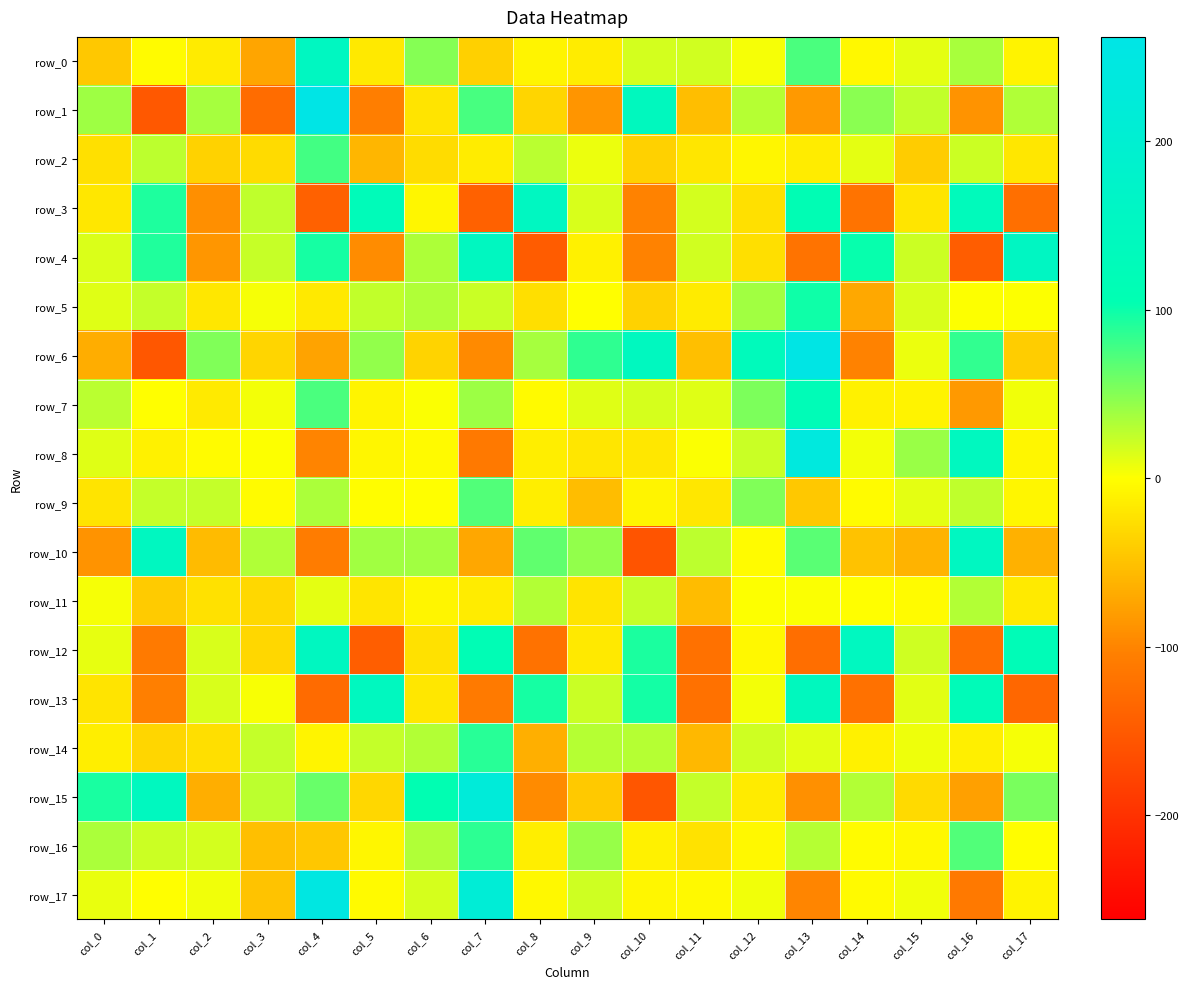

Reading left to right, list all the values displayed in this chart.

row_0: -44.6	-2.5	-15.5	-73.2	149.9	-18.0	49.6	-38.4	-9.0	-15.1	17.6	18.7	4.0	74.7	-5.1	11.0	34.9	-10.2
row_1: 39.1	-151.7	35.8	-127.0	262.1	-105.9	-22.4	75.2	-34.3	-86.6	142.8	-52.6	30.6	-83.1	48.1	24.8	-88.5	32.2
row_2: -24.8	26.8	-36.0	-28.7	76.9	-59.8	-27.8	-15.2	28.5	8.1	-37.3	-20.1	-6.8	-14.6	10.4	-41.9	21.1	-19.2
row_3: -19.4	92.5	-91.6	26.2	-142.2	125.1	-6.2	-141.4	149.7	15.9	-101.6	17.8	-24.8	111.2	-119.7	-21.2	133.5	-124.0
row_4: 14.9	91.4	-85.2	22.5	95.4	-93.9	33.6	148.4	-148.0	-10.5	-102.3	19.3	-26.0	-118.9	101.9	20.7	-147.3	155.2
row_5: 12.3	24.0	-19.3	4.0	-18.2	25.6	32.7	22.5	-26.4	-0.6	-36.3	-15.4	38.7	99.0	-71.5	16.1	0.8	0.4
row_6: -67.5	-154.1	51.7	-34.0	-74.9	44.4	-35.4	-95.9	36.0	85.1	144.2	-51.3	133.4	259.2	-102.0	7.9	84.5	-40.1
row_7: 27.8	-0.0	-17.3	4.2	74.2	-9.2	1.1	40.4	-3.6	12.4	16.9	12.4	53.7	121.2	-10.4	-9.8	-83.9	5.7
row_8: 12.9	-10.5	-2.2	0.1	-100.7	-6.6	-4.0	-111.8	-13.6	-19.9	-18.7	1.6	22.3	239.4	4.1	41.1	143.9	-6.6
row_9: -21.8	23.6	24.3	-2.5	34.6	-1.7	-0.1	70.9	-14.3	-53.4	-9.0	-19.3	52.2	-44.7	-2.1	11.1	26.5	-7.0
row_10: -88.9	147.9	-56.0	32.5	-108.1	38.9	38.1	-72.1	64.8	44.5	-158.7	26.8	-3.0	68.4	-50.0	-62.0	152.4	-64.1
row_11: 3.6	-42.4	-24.0	-31.4	10.5	-21.0	-7.3	-14.7	31.7	-22.3	24.0	-55.1	0.7	2.0	-0.5	-3.0	31.1	-17.1
row_12: 10.1	-111.5	15.6	-31.9	148.4	-145.2	-23.7	113.7	-120.6	-17.7	93.6	-121.8	-6.0	-125.2	146.9	19.8	-125.9	121.6
row_13: -21.5	-105.2	16.3	2.7	-129.5	144.3	-18.7	-111.0	95.3	22.2	96.3	-122.6	4.9	141.4	-122.2	11.6	122.9	-134.7
row_14: -14.3	-32.9	-26.2	24.0	-9.0	23.7	31.6	89.1	-65.0	30.5	30.0	-57.4	19.9	12.2	-11.1	6.9	-12.8	3.4
row_15: 94.5	146.0	-66.5	26.9	62.2	-32.3	105.7	224.3	-95.1	-43.9	-155.4	23.9	-16.2	-91.0	31.2	-30.1	-77.0	55.1
row_16: 34.8	20.5	17.8	-52.0	-45.2	-6.9	31.9	86.7	-13.5	42.6	-11.1	-22.8	-5.7	30.6	-2.5	-5.5	71.3	-1.4
row_17: 8.9	-0.9	6.0	-48.6	249.6	-3.6	16.6	214.3	-5.4	19.6	-7.0	-4.4	5.5	-100.3	-3.9	5.7	-112.6	-9.4